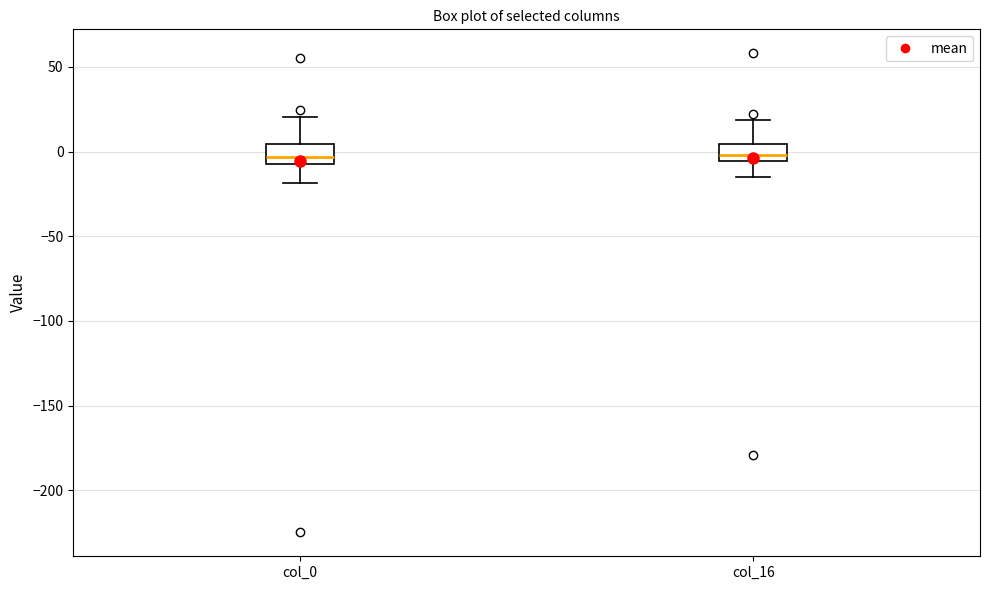

Reading left to right, read every box against the y-axis: the position of its median line, the range the box covers, and the ends of its whiskers. The values are not printed on the chart, so give them approximately, as read against the axis.

col_0: median -5, box -10 to 5, whiskers -20 to 20
col_16: median 0, box -5 to 5, whiskers -15 to 20